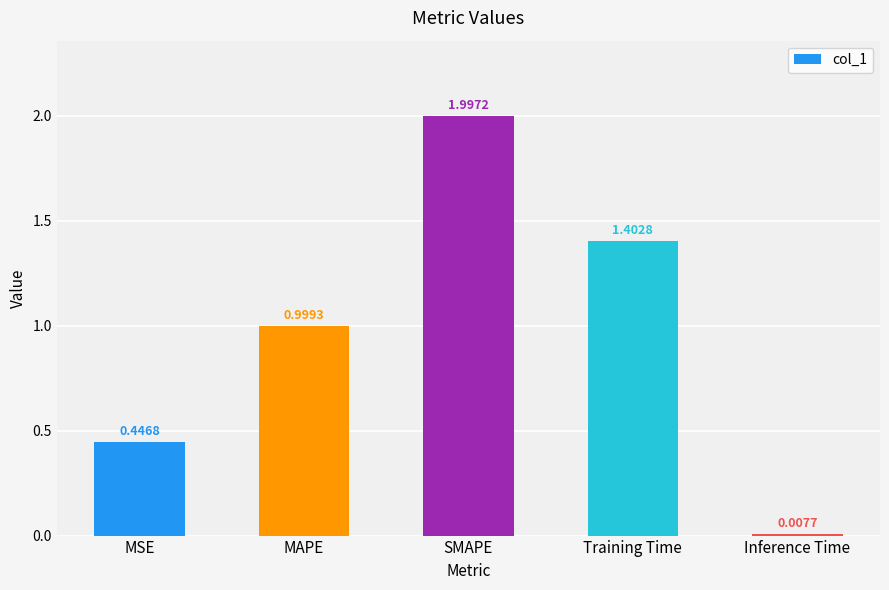

How many bars are there in total?

5